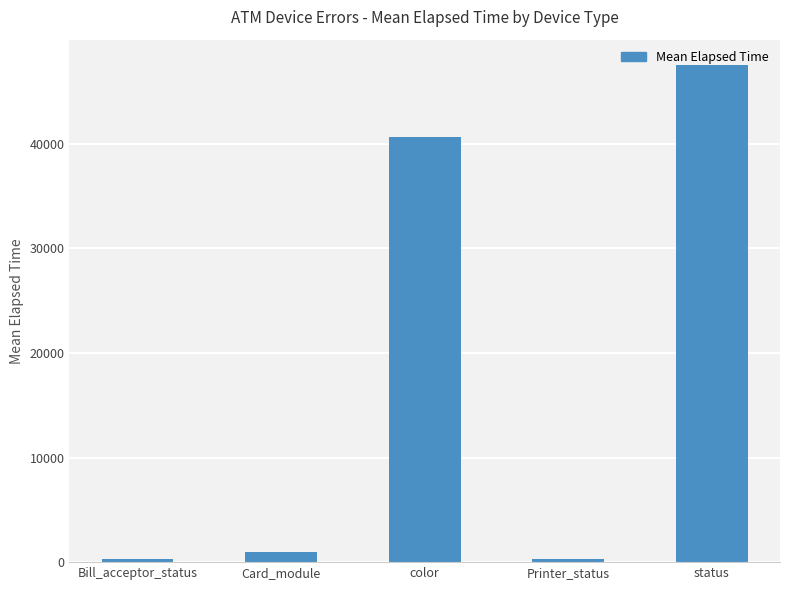

Where is the data nearest to the value 23910?

color